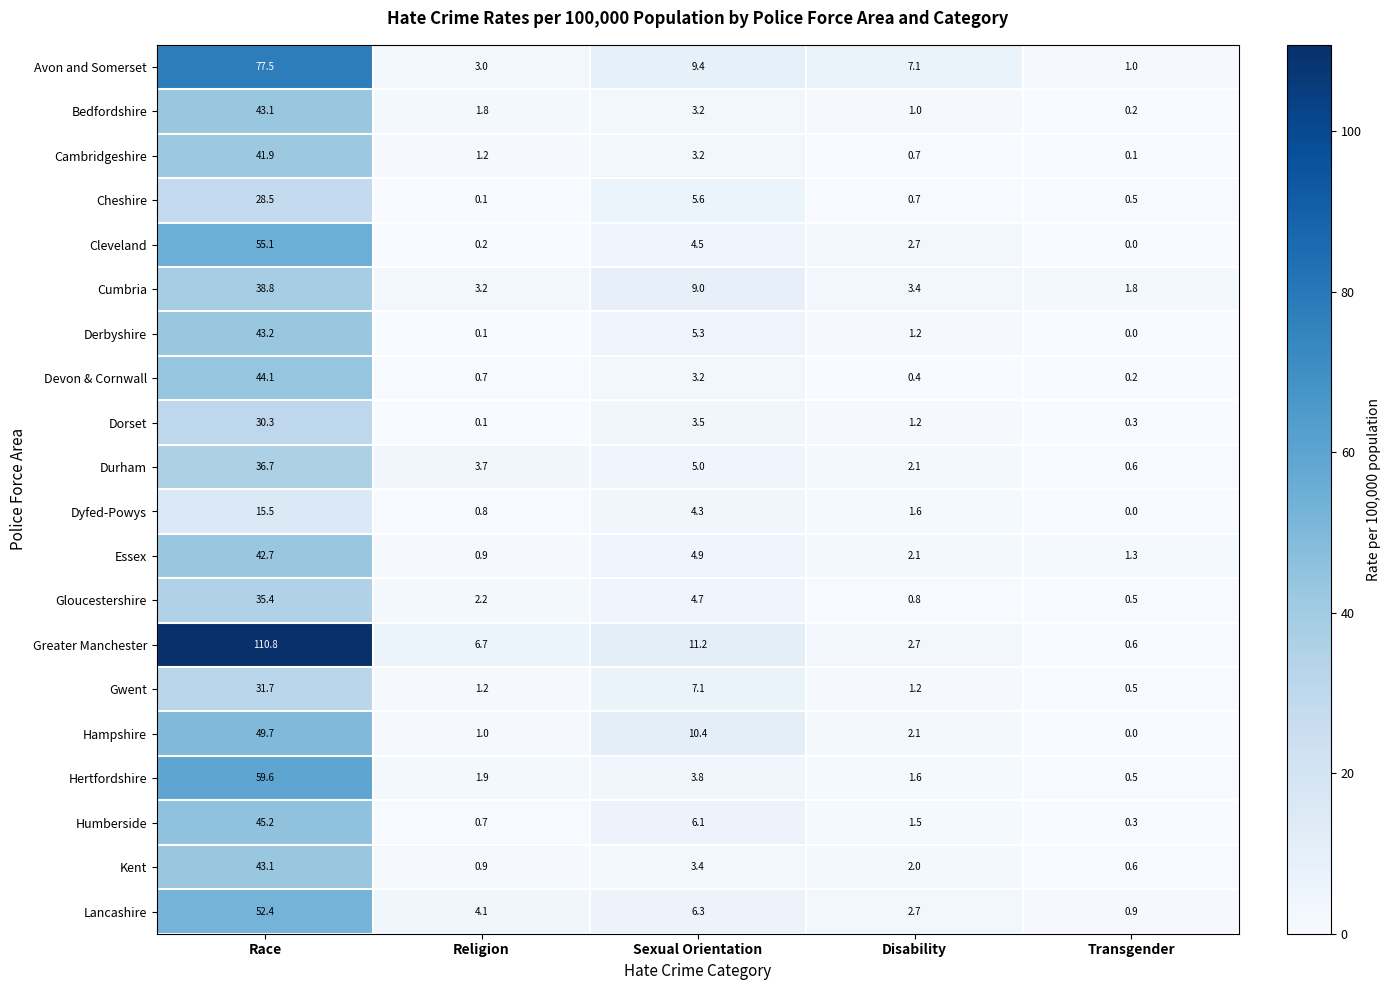

The Humberside series shows 0.7 at Religion. True or false?

True